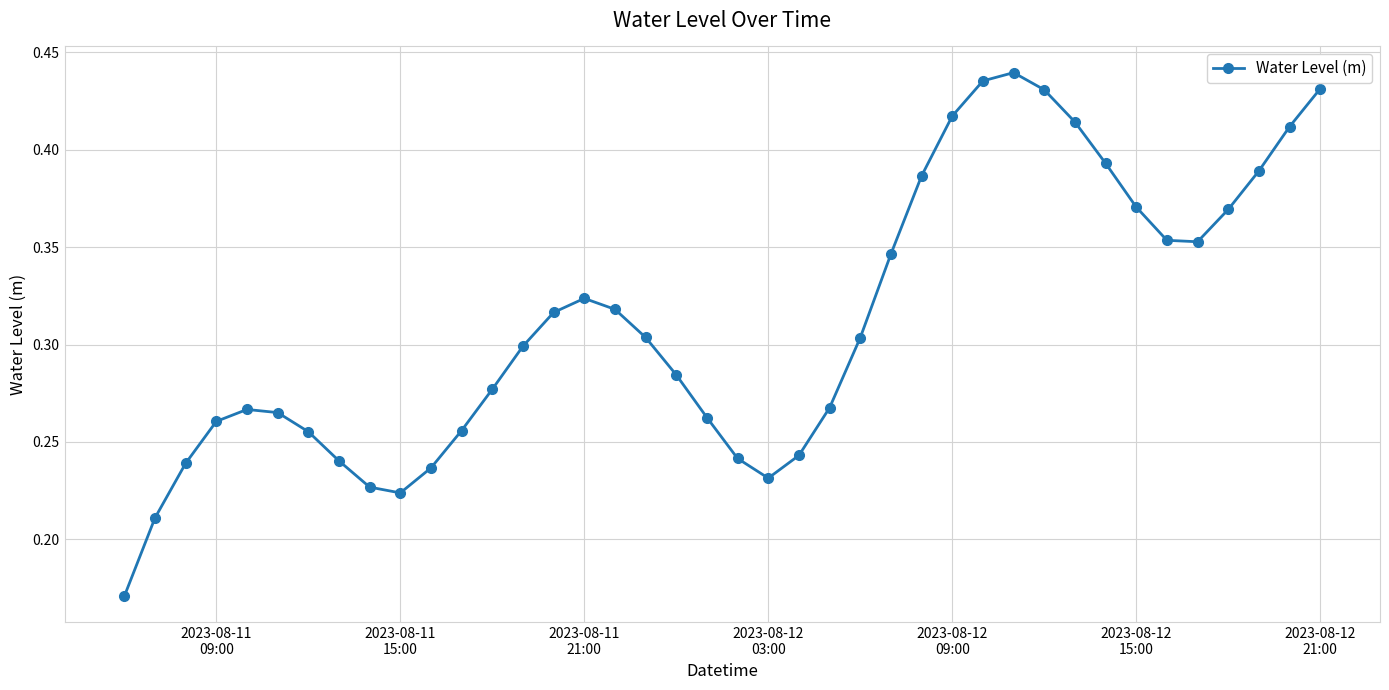

How many interior local valleys (lower than both neighbors) does the data have?

3